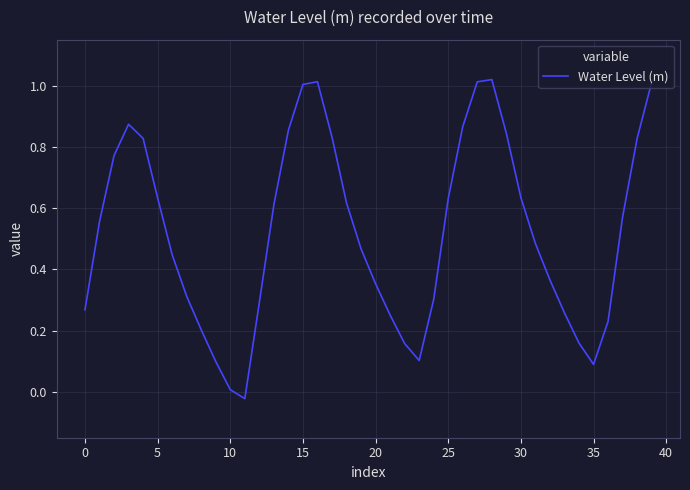

Does the chart have visible grid lines?

Yes